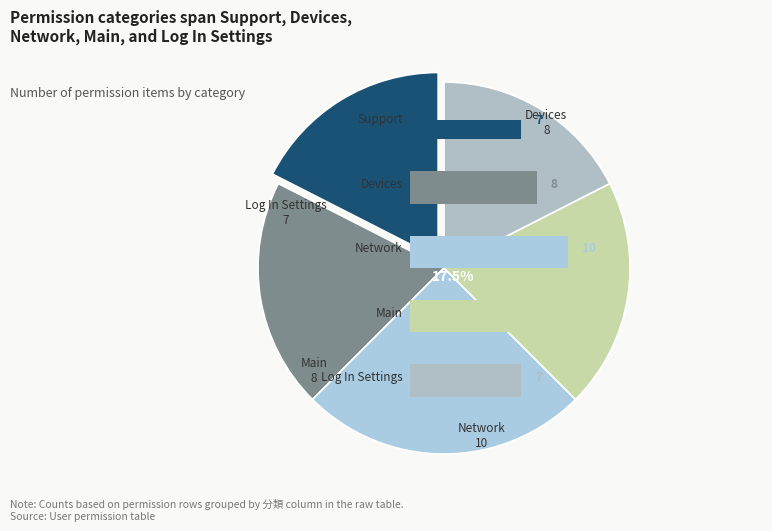

Which slice is the largest?

Network